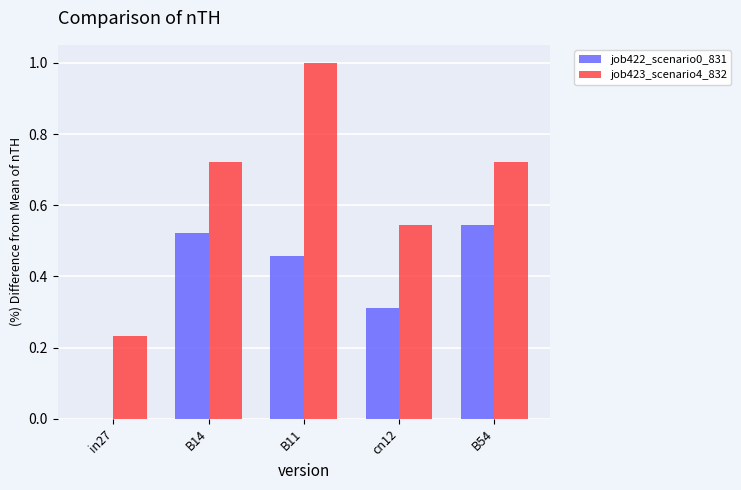

Which series changed the most between in27 and B14?

job422_scenario0_831